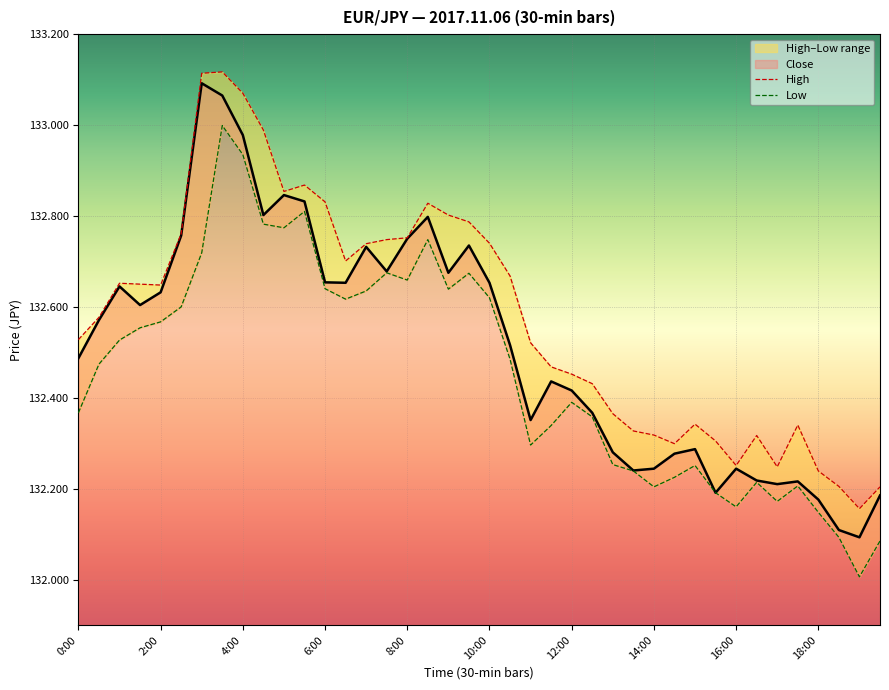

Reading left to right, what are all the values shown in this chart?

High: 132.5	132.6	132.7	132.7	132.6	132.8	133.1	133.1	133.1	133.0	132.9	132.9	132.8	132.7	132.7	132.7	132.8	132.8	132.8	132.8	132.7	132.7	132.5	132.5	132.5	132.4	132.4	132.3	132.3	132.3	132.3	132.3	132.3	132.3	132.2	132.3	132.2	132.2	132.2	132.2
Low: 132.4	132.5	132.5	132.6	132.6	132.6	132.7	133.0	132.9	132.8	132.8	132.8	132.6	132.6	132.6	132.7	132.7	132.7	132.6	132.7	132.6	132.5	132.3	132.3	132.4	132.4	132.3	132.2	132.2	132.2	132.3	132.2	132.2	132.2	132.2	132.2	132.1	132.1	132.0	132.1